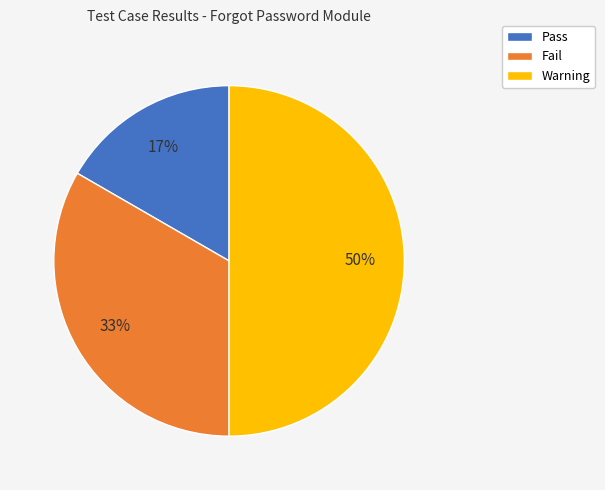

Between Warning and Fail, which is larger?

Warning